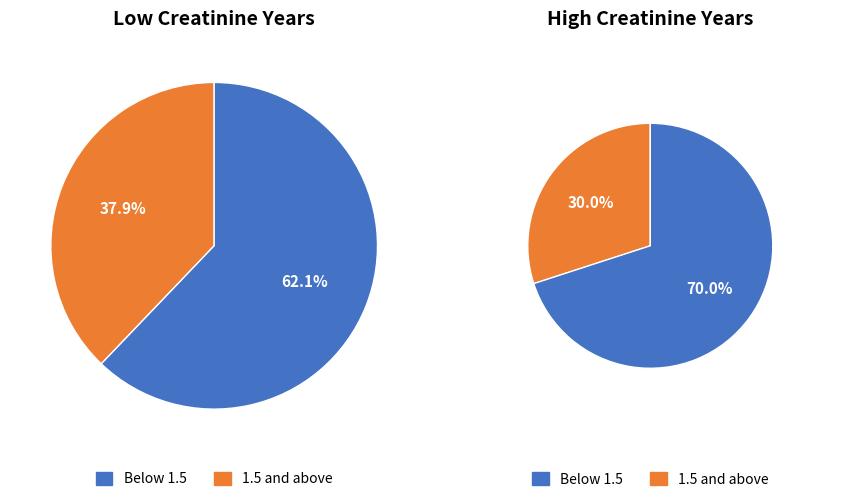

True or false: 2017 accounts for 28% of the total.

False